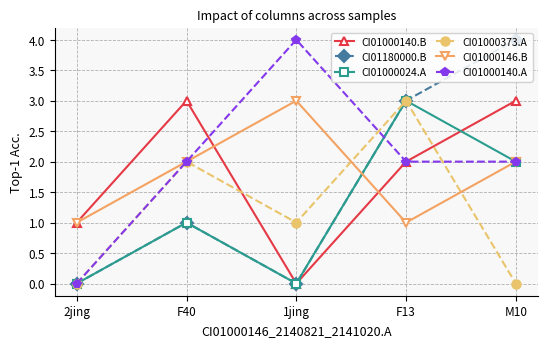

What is the difference between the second highest and second lowest values in the CI01000146.B series?

1